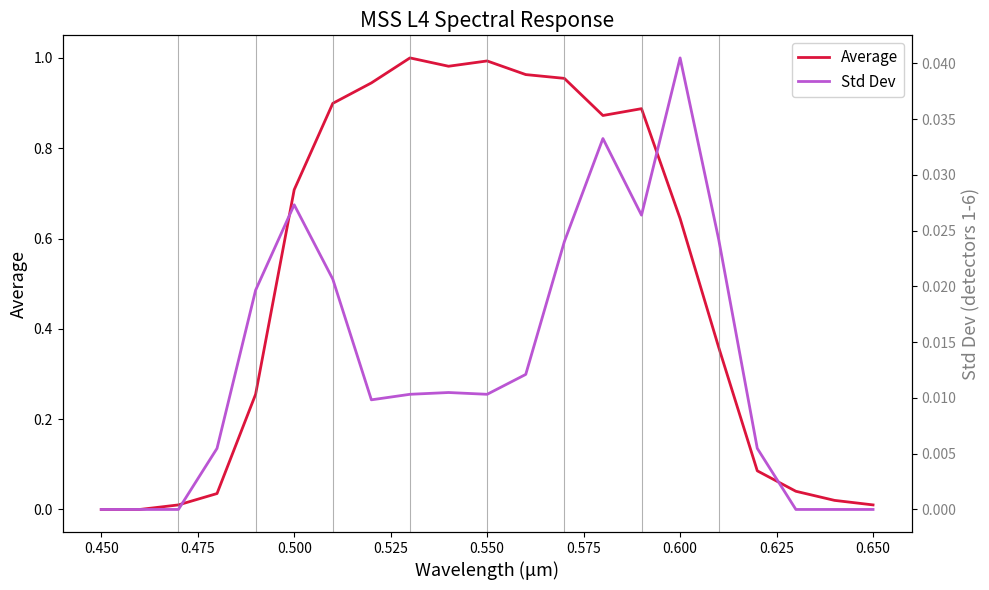

True or false: Std Dev has more than 1 points higher than both neighbors.

True